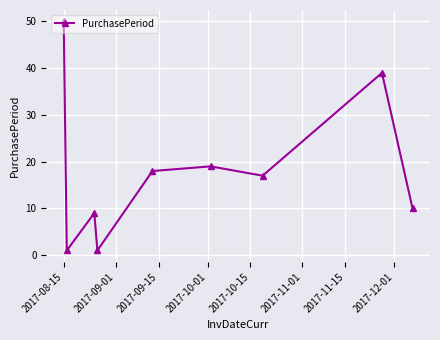

True or false: the data has more than 0 interior local peaks.

True